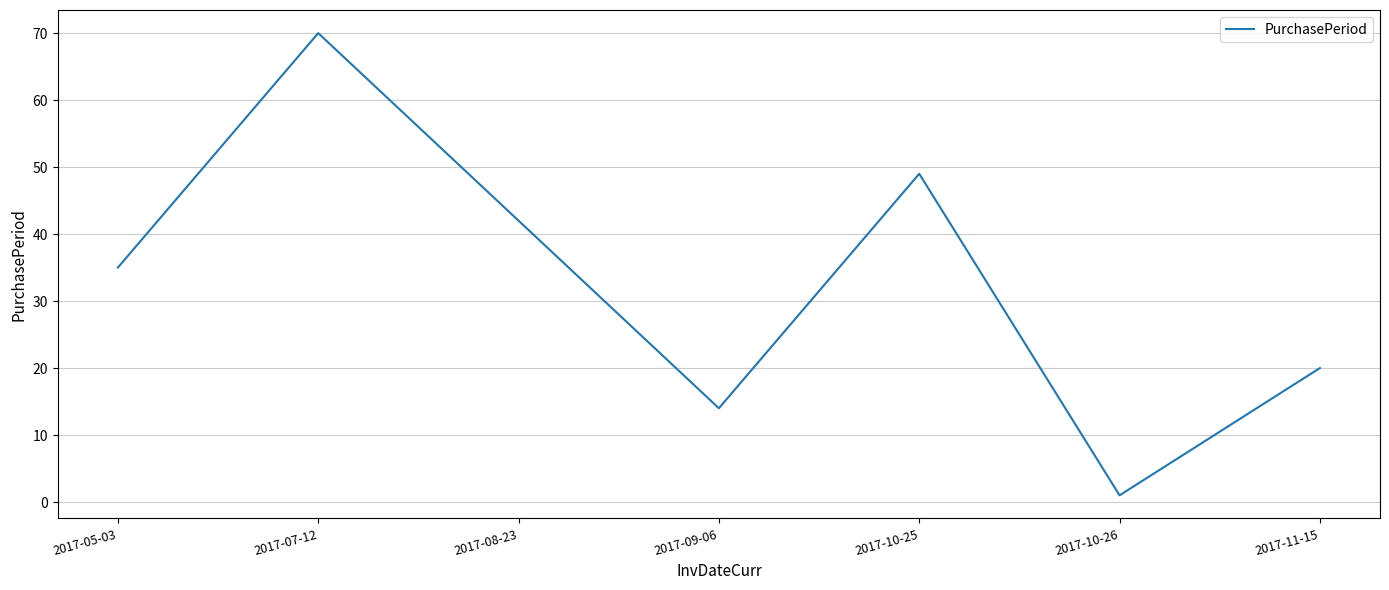

What value does the data have at 2017-07-12, to the nearest 5?

70